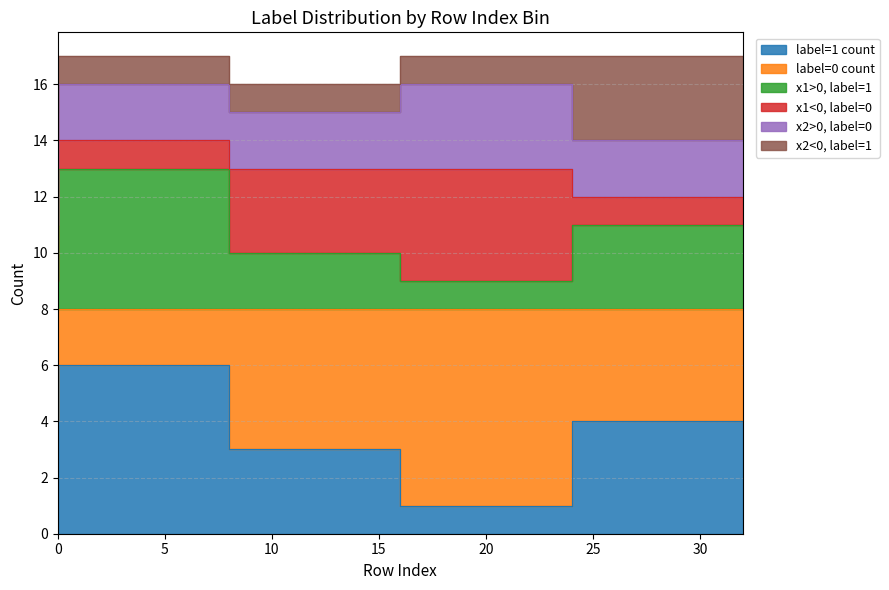

True or false: label=1 (x2 negative) and label=1 (x1 positive) intersect in this chart.

False